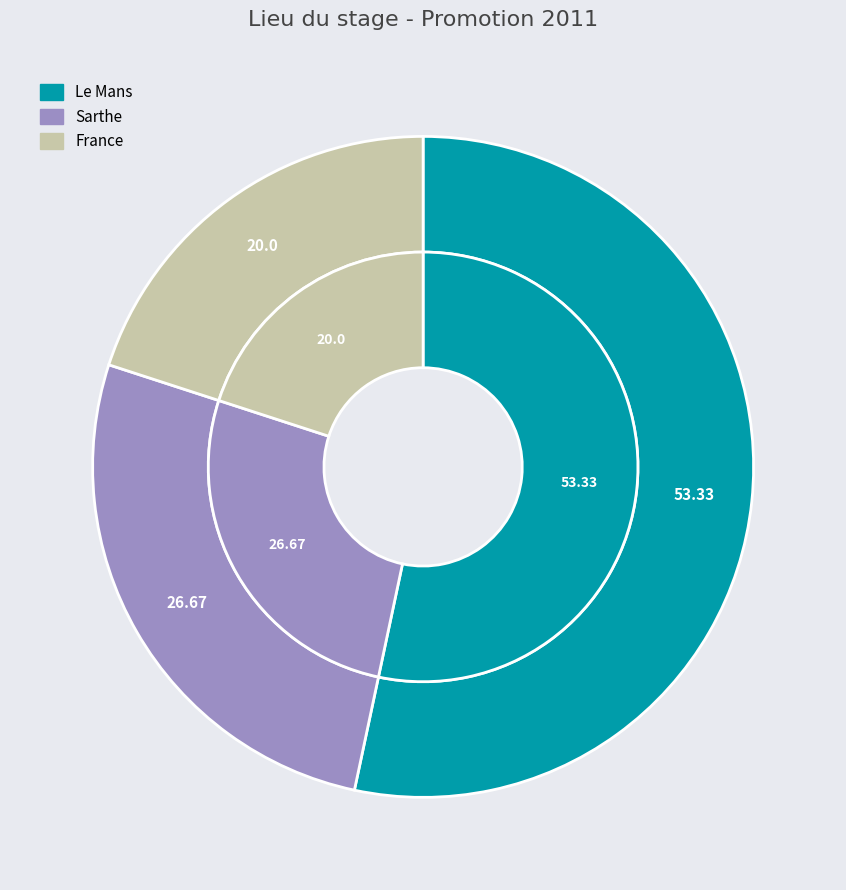

True or false: France accounts for 20% of the total.

True